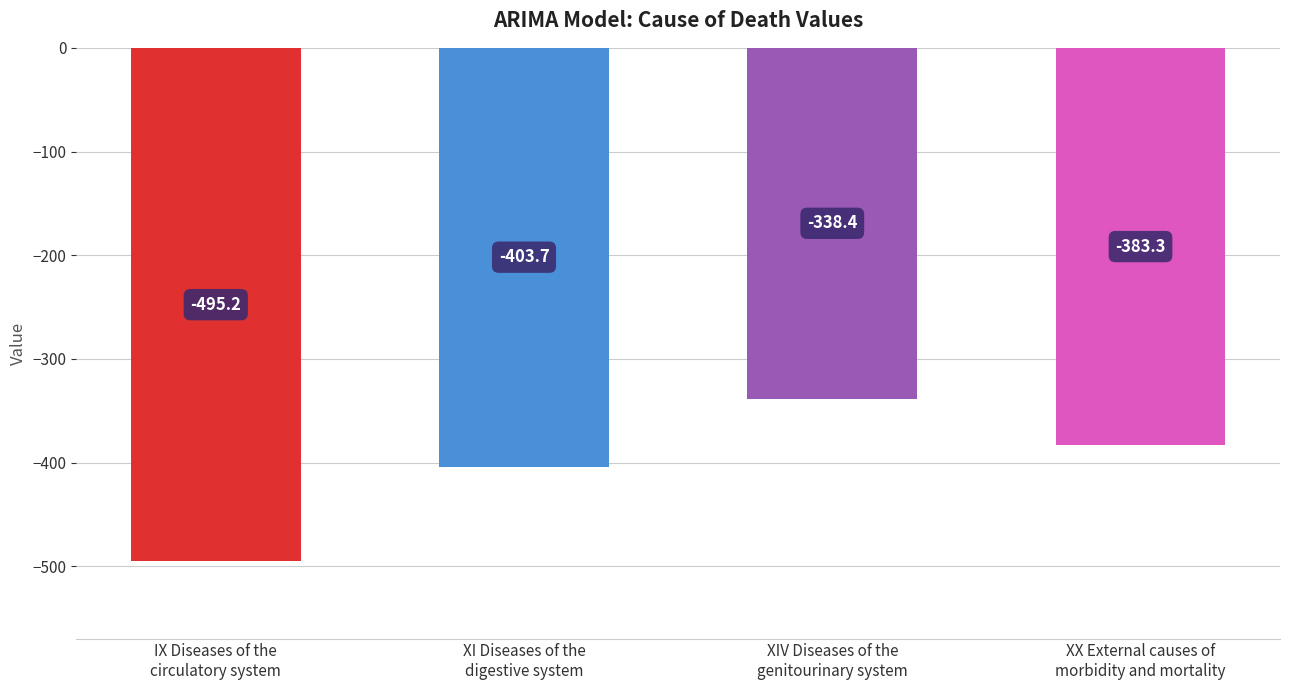

Are the bars horizontal?

No